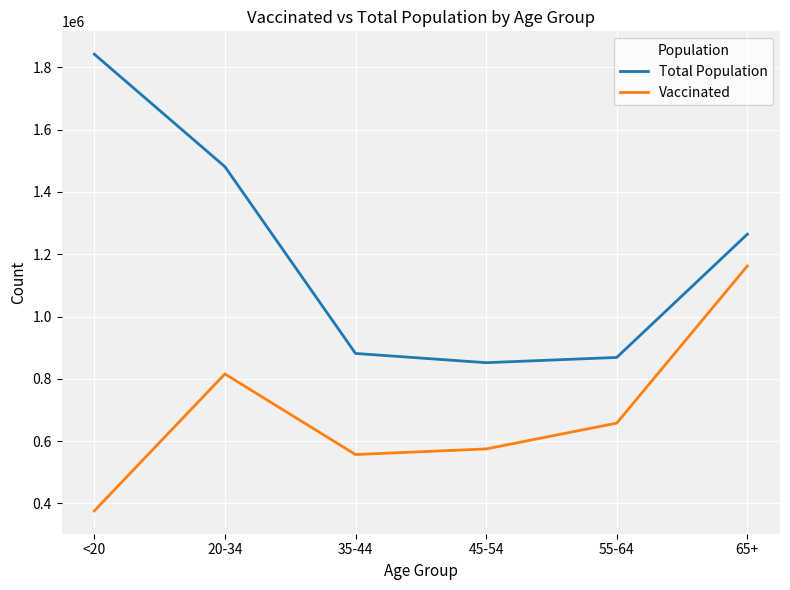

Where is Vaccinated nearest to the value 769194?

20-34